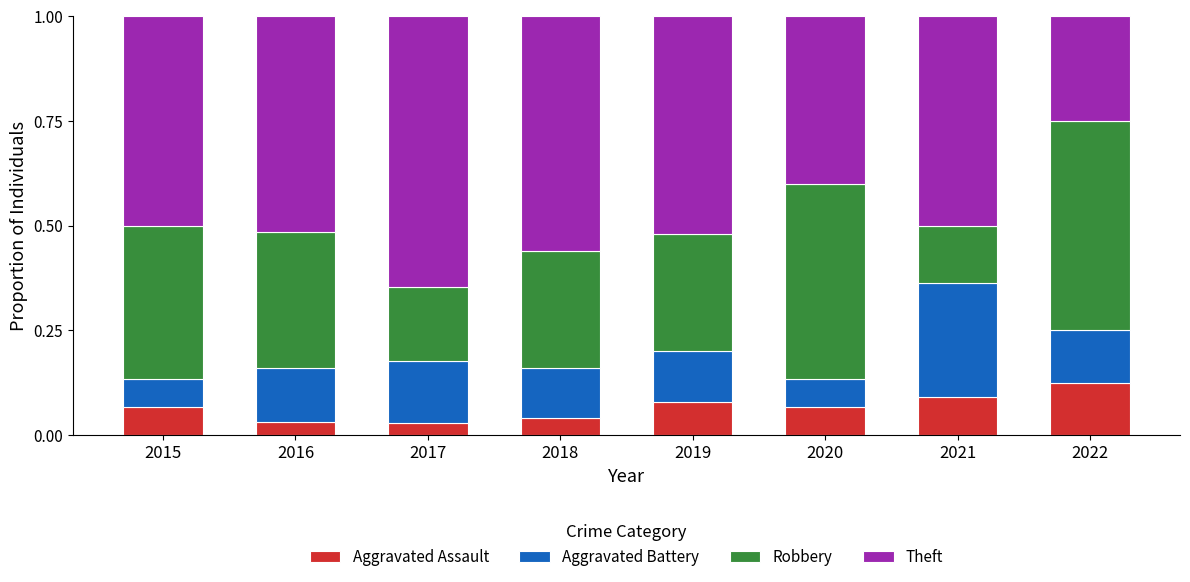

What are all the series names shown in the legend?

Aggravated Assault, Aggravated Battery, Robbery, Theft